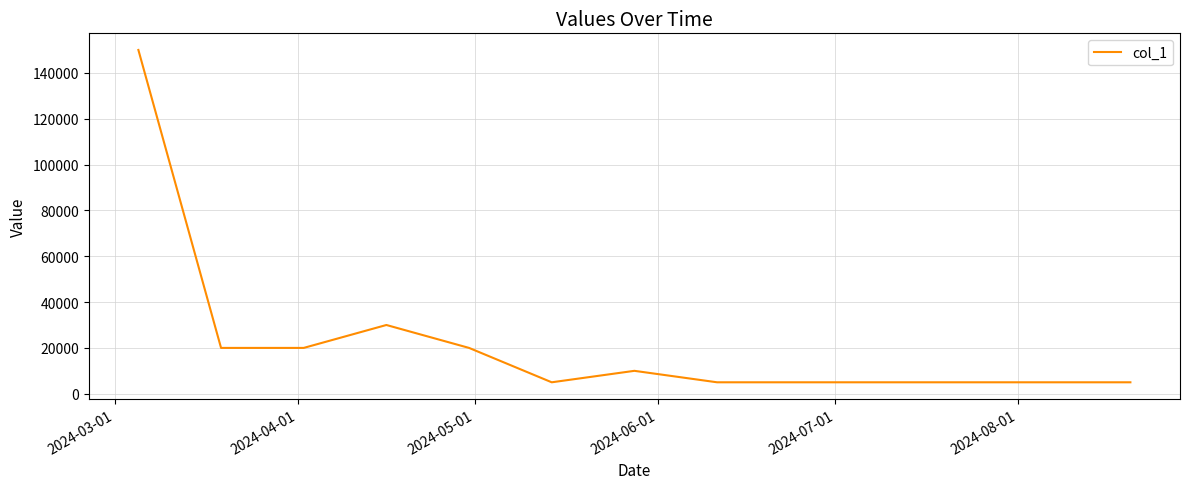

What is the maximum value shown in the chart?

150000